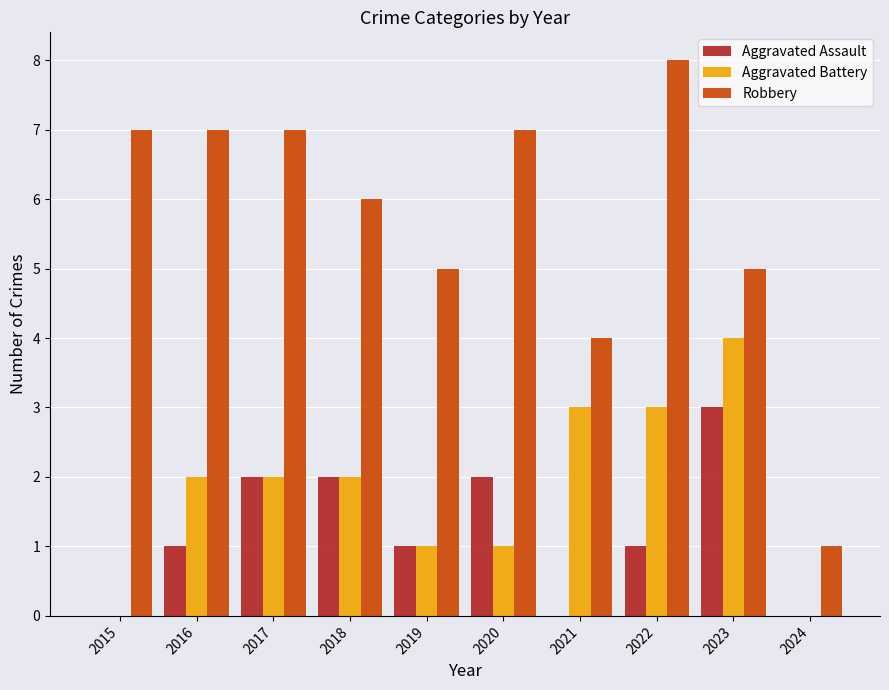

Which series has the largest total across all categories?

Robbery